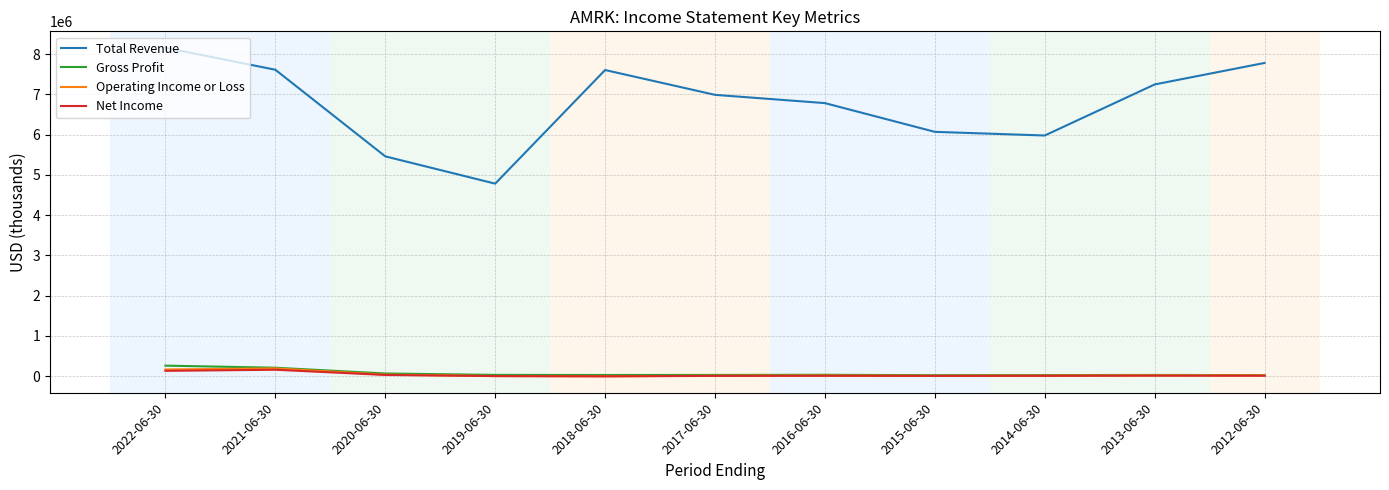

True or false: Total Revenue and Operating Income or Loss cross at least once.

False